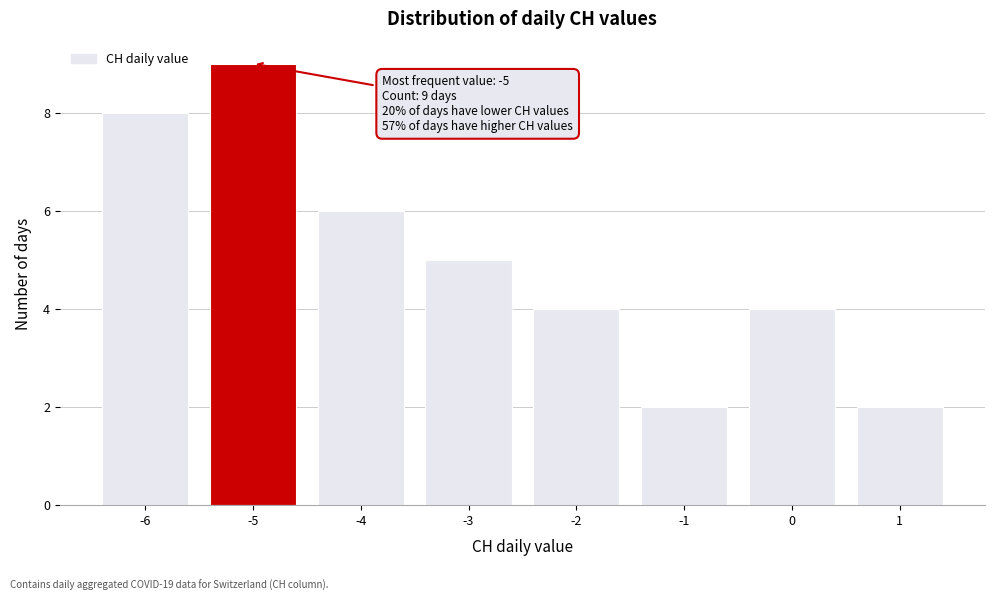

Over which range of the x-axis is the bar tallest?

-5.5 to -4.5